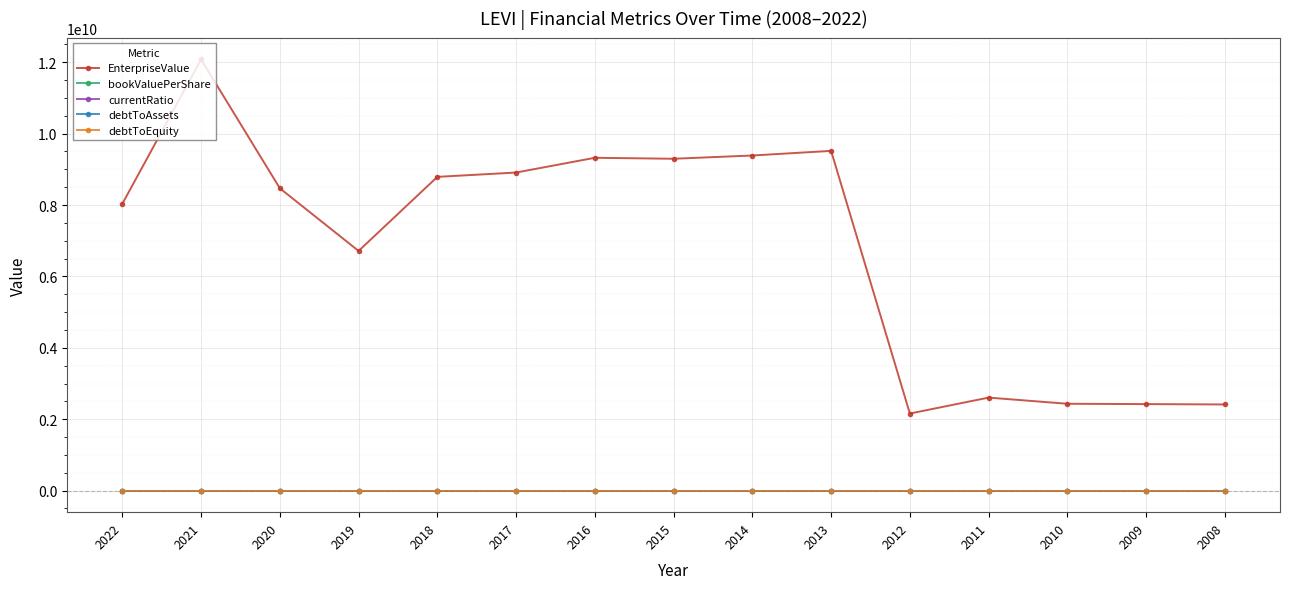

True or false: debtToEquity and EnterpriseValue intersect in this chart.

False